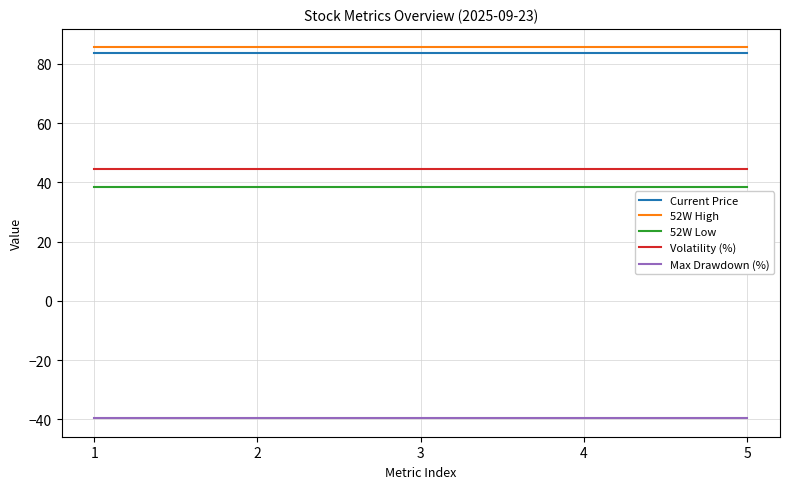

True or false: 52W High and Max Drawdown (%) intersect in this chart.

False